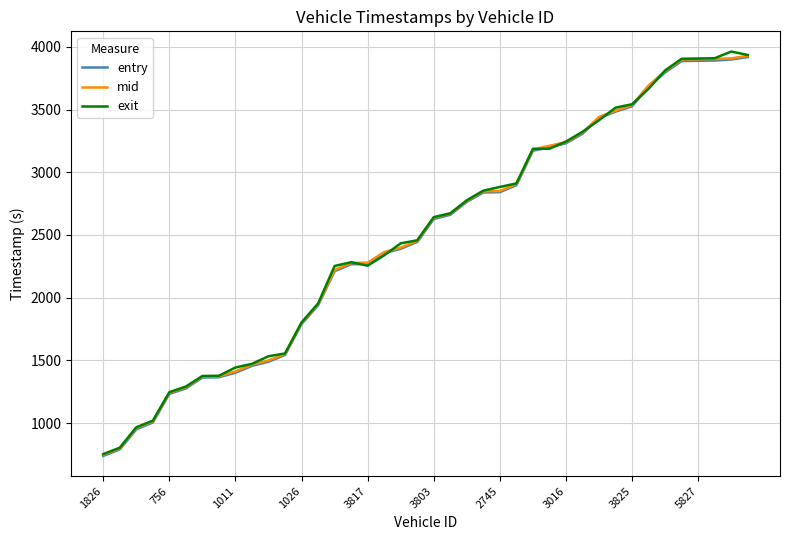

At how many categories does at least one series exceed 1765?

28